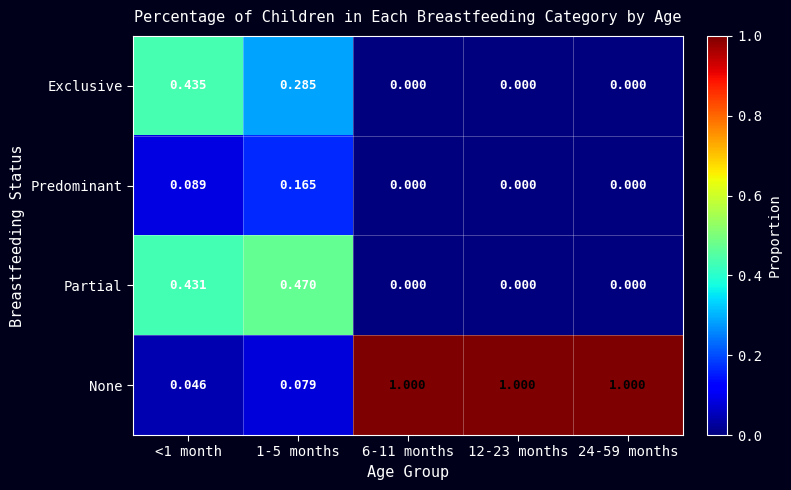

Which series has the widest spread of values?

None